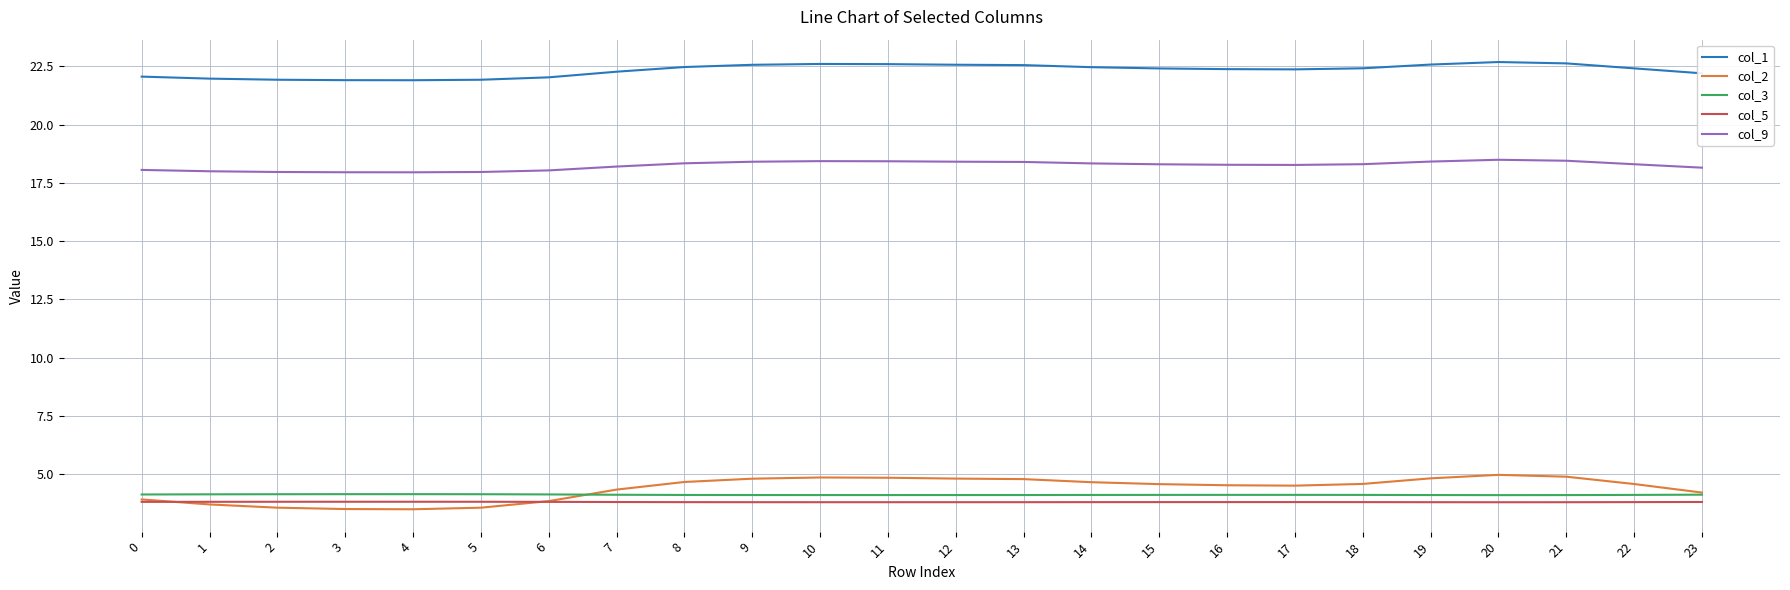

What is the difference between the highest and lowest values at 4?

18.4